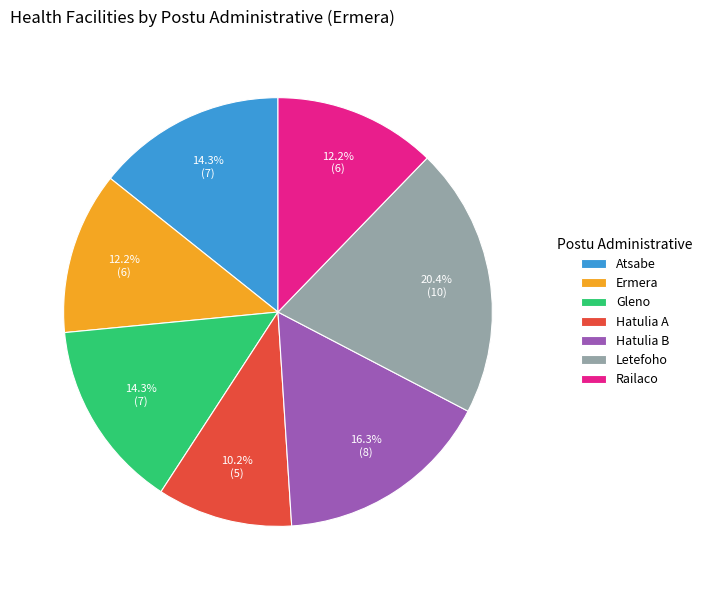

How many segments does this pie chart have?

7